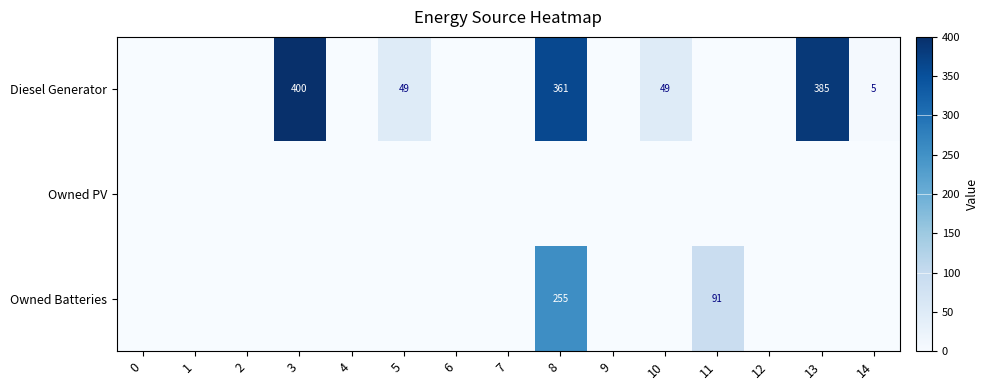

True or false: Diesel Generator has a value of 26 at 5.

False